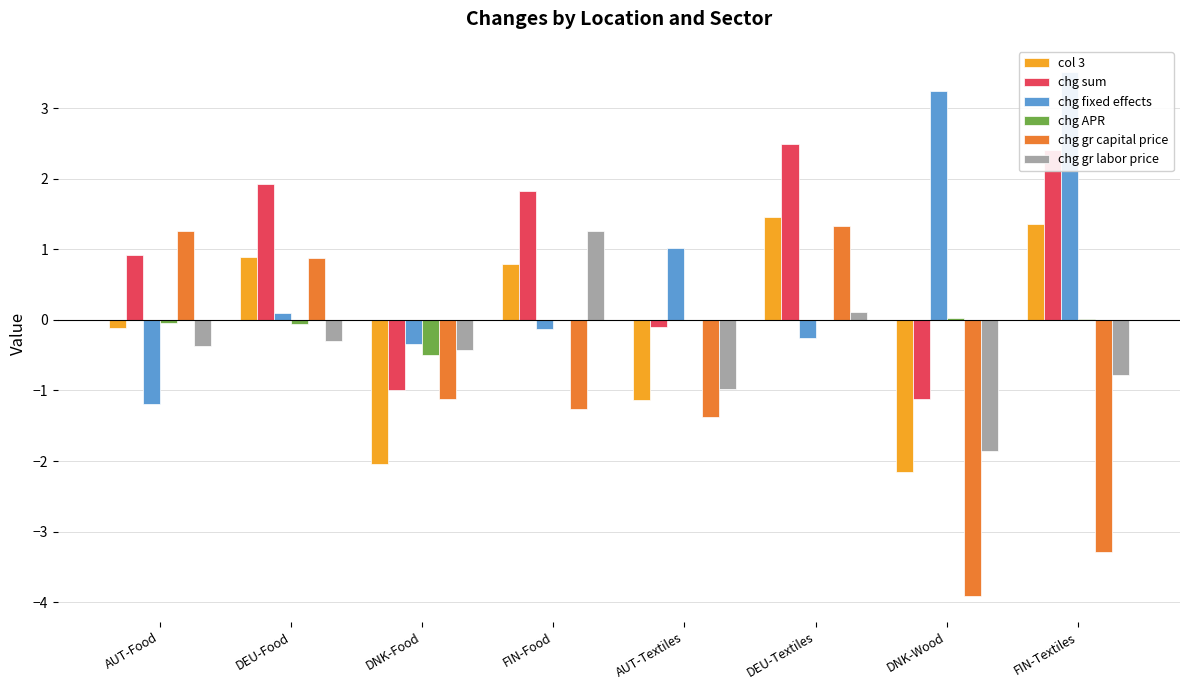

Rank the series at FIN-Food from highest to lowest value.

chg sum, chg gr labor price, col 3, chg APR, chg fixed effects, chg gr capital price